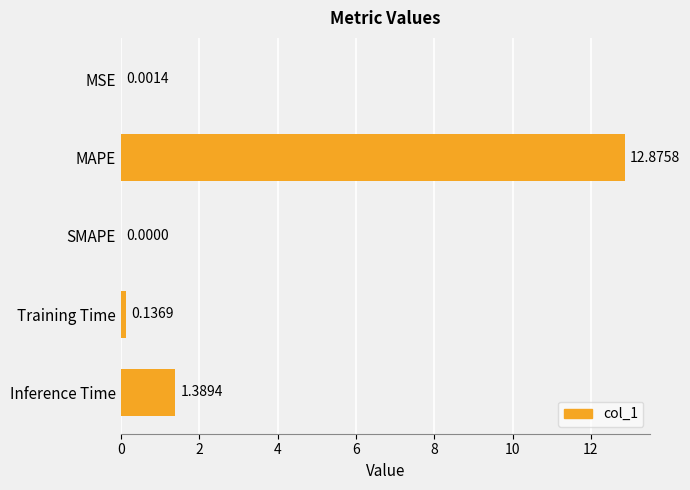

What is the change in value from MSE to Training Time?

+0.1